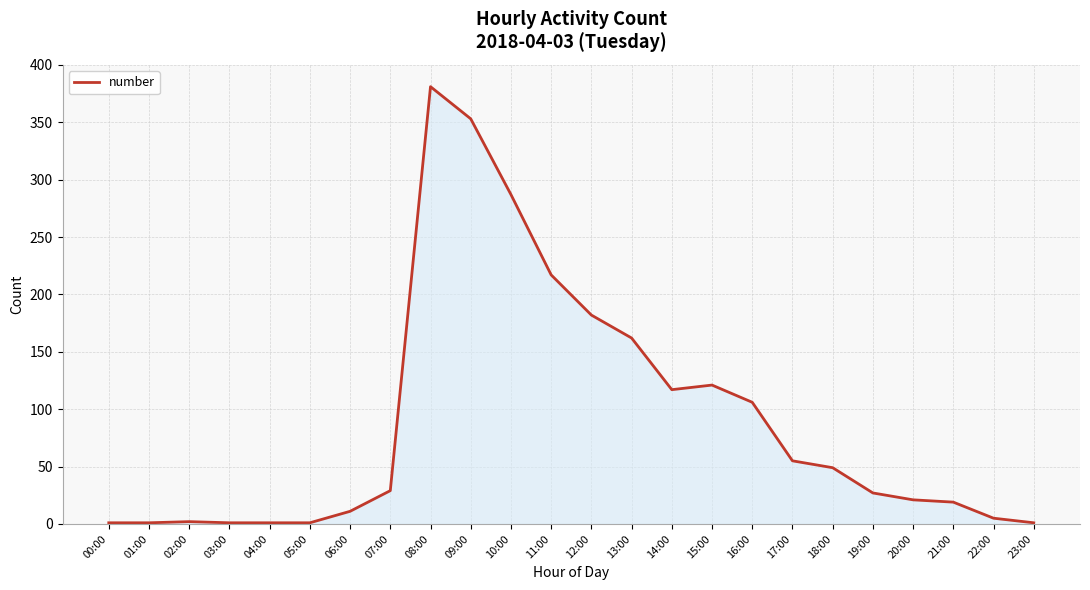

Which category has the highest value across all series?

08:00